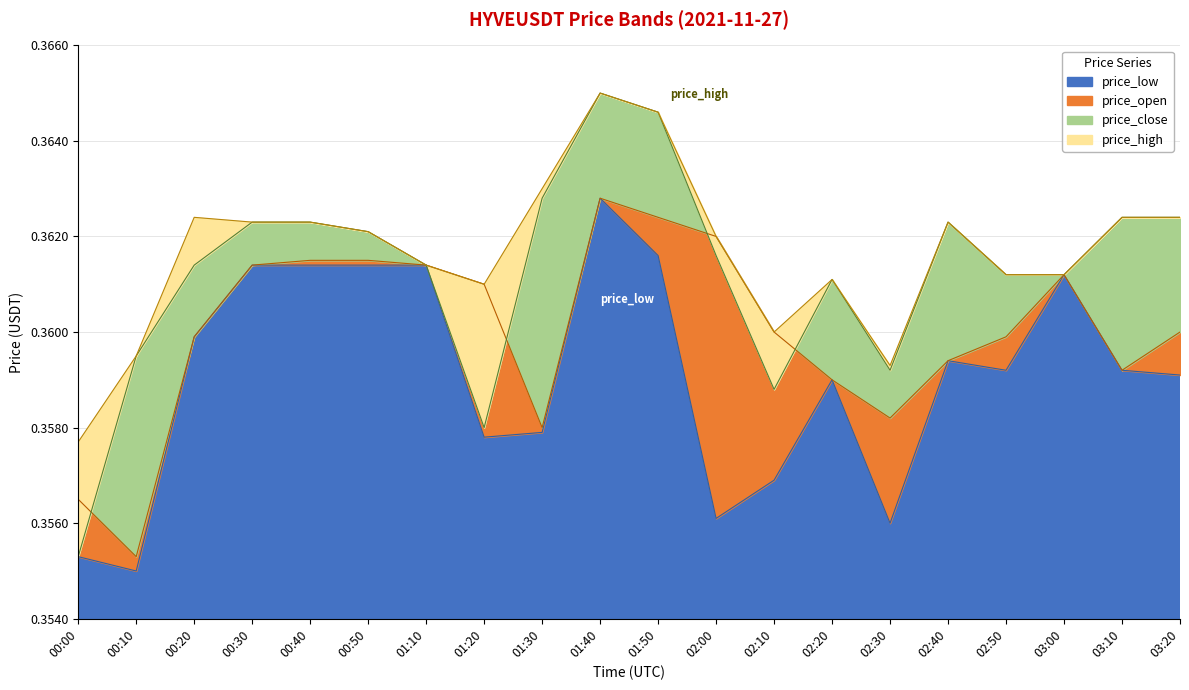

Is it true that price_open equals 0.4 at 03:00?

True